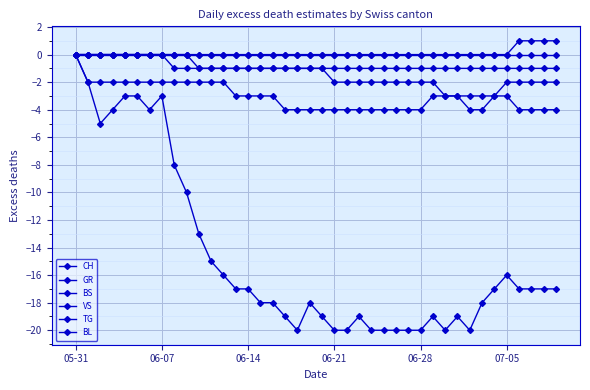

How many lines are shown in the chart?

6